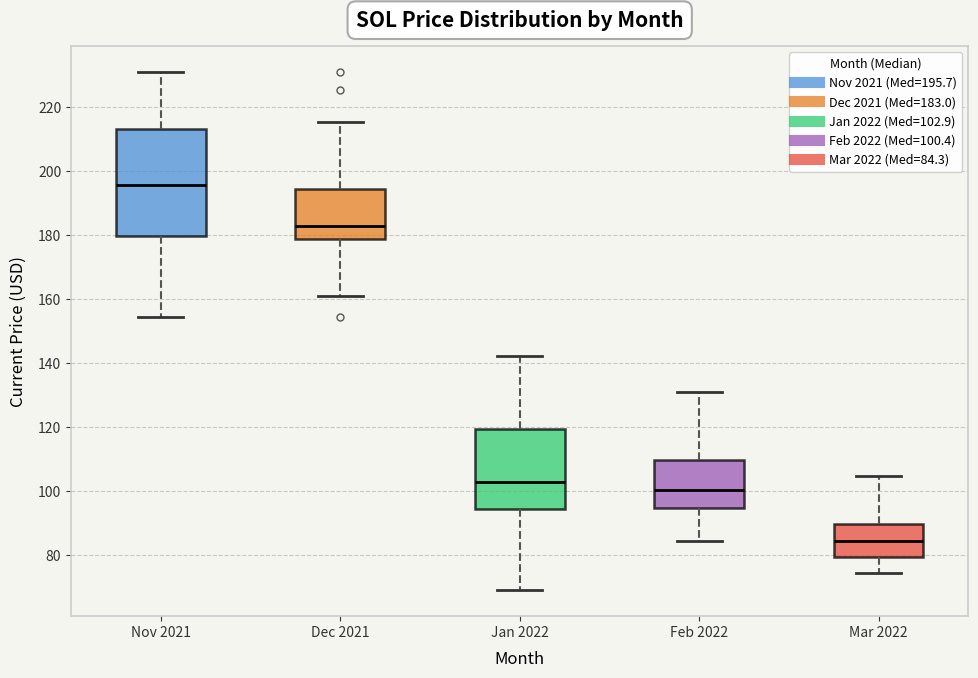

Which box is the tallest, from its lower edge to its upper edge?

Nov 2021